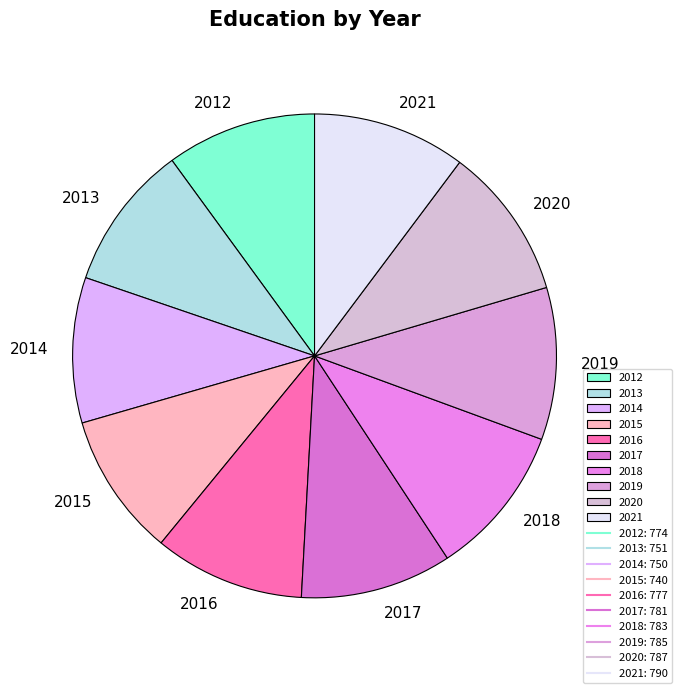

What is the ratio of the value at 2018 to the value at 2014?

1.0